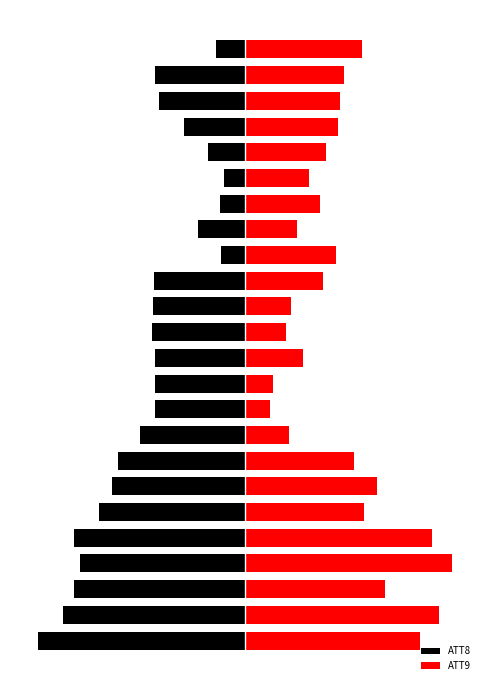

Between 12 and 18, which series saw the biggest shift?

ATT8